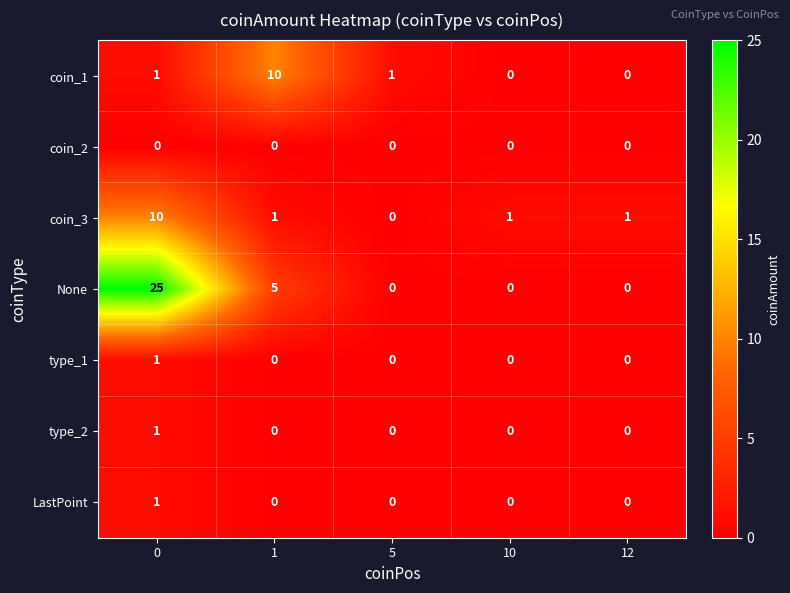

What is the difference between the maximum and minimum values in the None series?

25